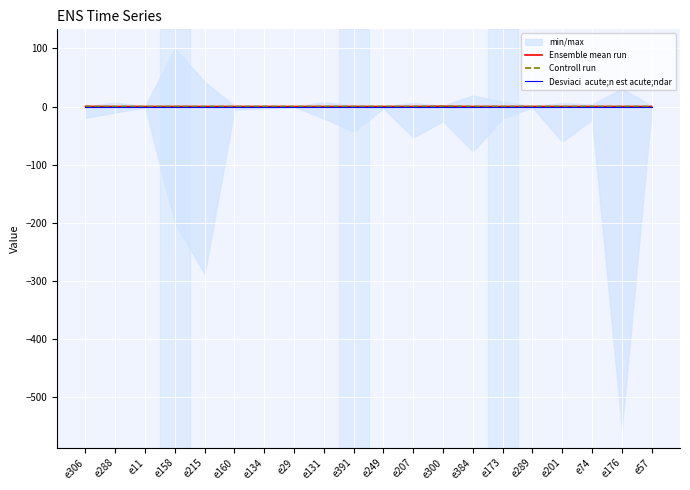

Reading right to left, transcribe all the data shown in this chart.

Ensemble mean run: e57=0.0	e176=0.0	e74=0.0	e201=0.0	e289=0.0	e173=0.0	e384=0.0	e300=0.4	e207=0.0	e249=0.0	e391=0.0	e131=0.0	e29=0.0	e134=0.0	e160=0.0	e215=0.0	e158=0.0	e11=0.0	e288=0.0	e306=0.2
Controll run: e57=0.0	e176=0.0	e74=0.0	e201=0.0	e289=0.0	e173=0.0	e384=0.0	e300=0.4	e207=0.0	e249=0.0	e391=0.0	e131=0.0	e29=0.0	e134=0.0	e160=0.0	e215=0.0	e158=0.0	e11=0.0	e288=0.0	e306=0.2
Desviaci  acute;n est acute;ndar: e57=0.0	e176=0.0	e74=0.0	e201=0.0	e289=0.0	e173=0.0	e384=0.0	e300=0.0	e207=0.0	e249=0.0	e391=0.0	e131=0.0	e29=0.0	e134=0.0	e160=0.0	e215=0.0	e158=0.0	e11=0.0	e288=0.0	e306=0.0